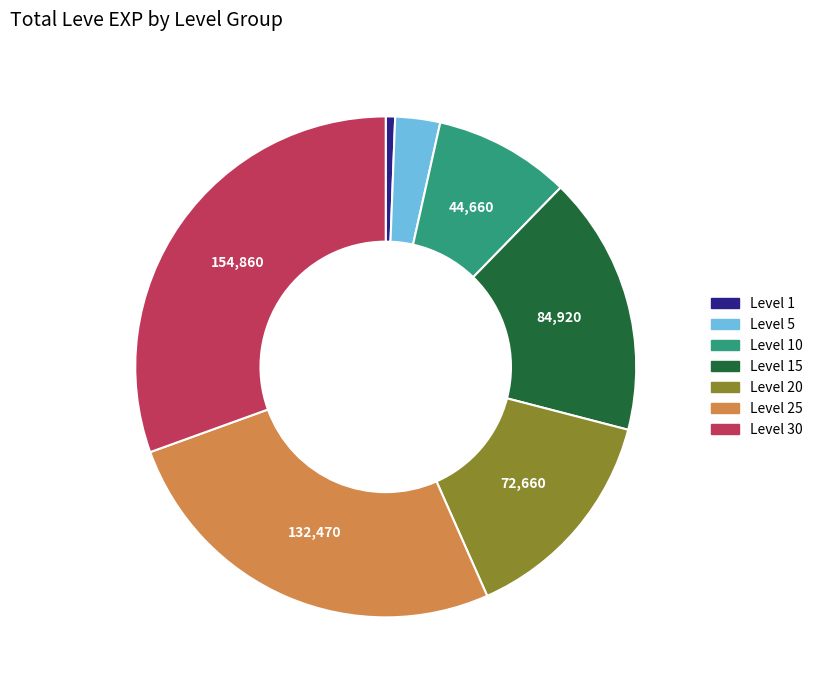

How many slices are in this pie chart?

7